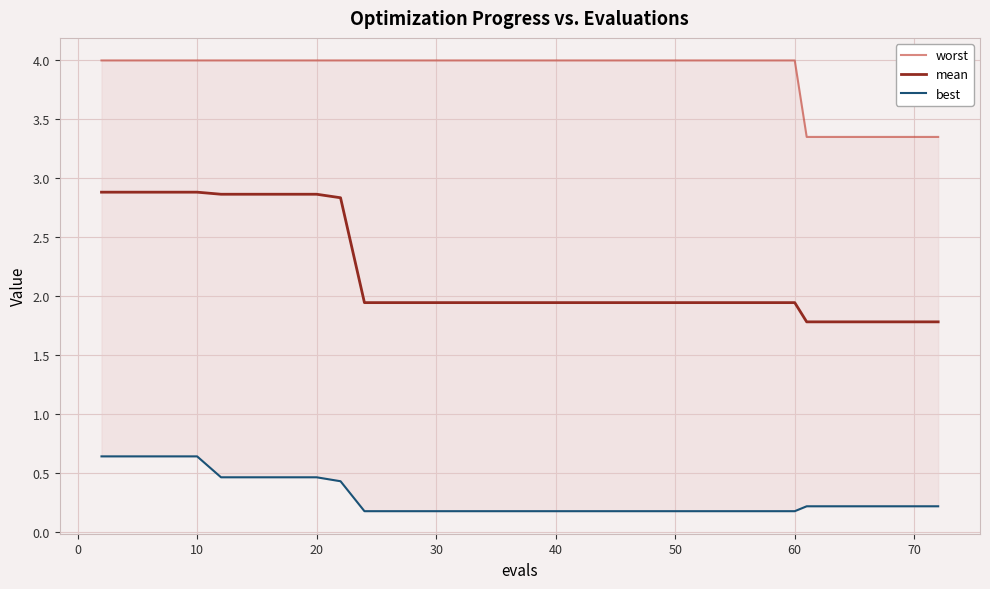

List the series in order of their overall mean, lowest first.

best, mean, worst